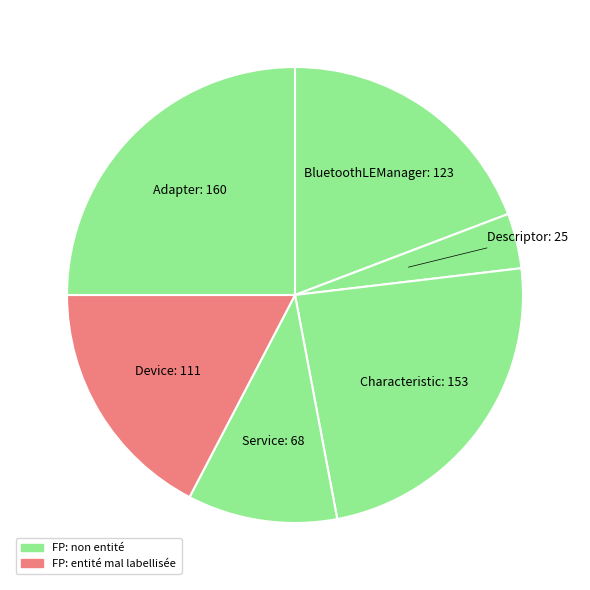

Is it true that Characteristic is 24% of the pie?

True